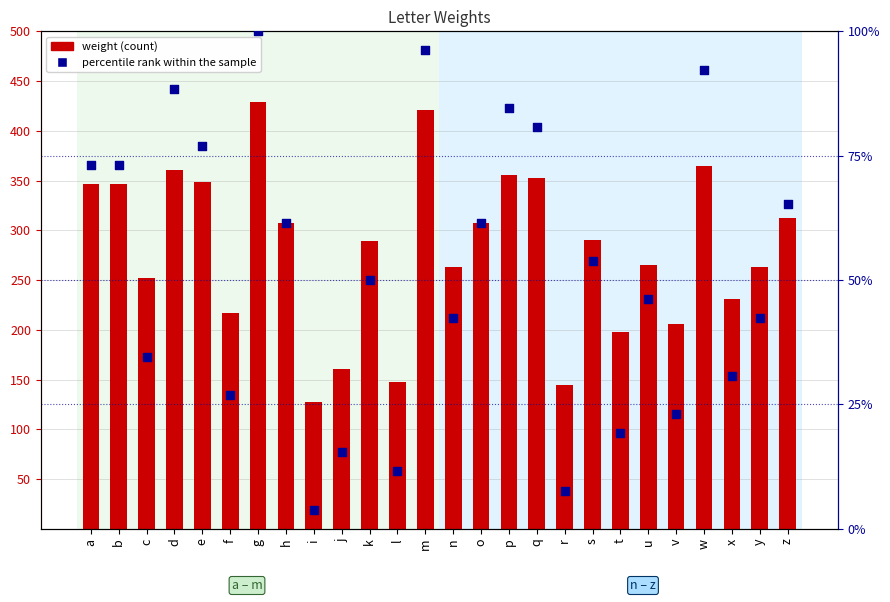

What are all the series names shown in the legend?

weight, percentile rank within the sample